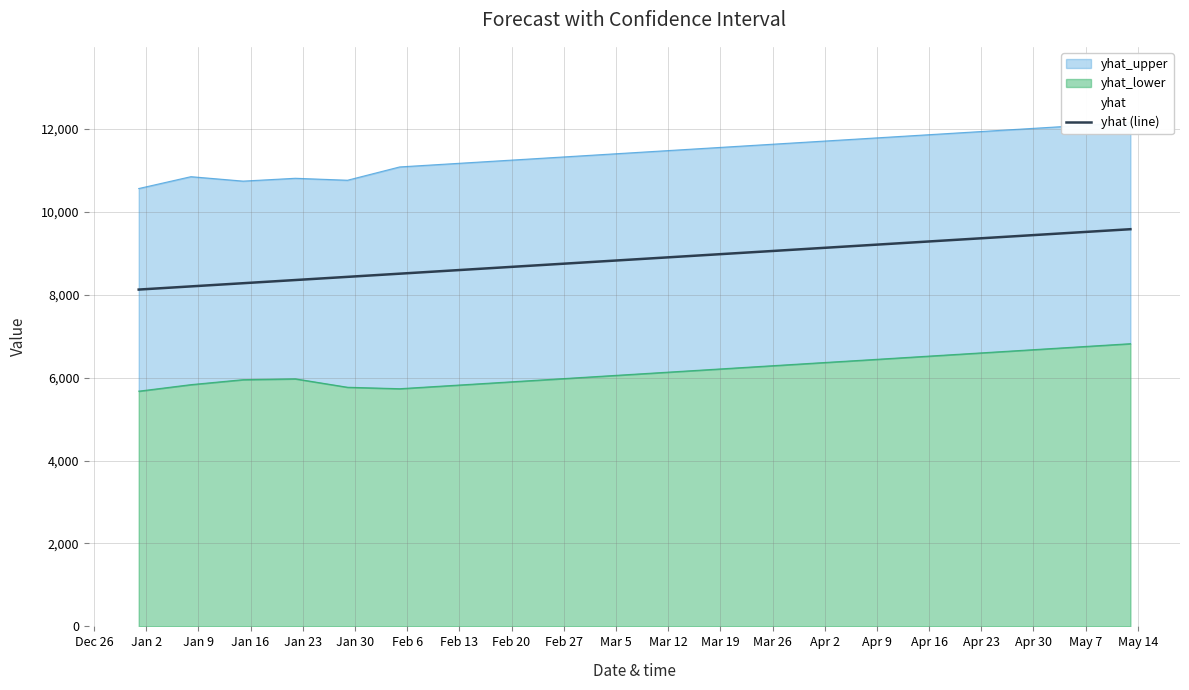

What is the highest value of the yhat (line) series?

9582.6